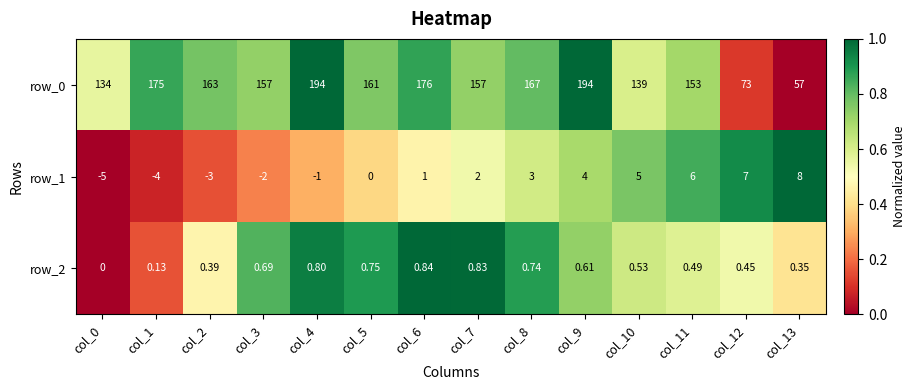

At how many categories does at least one series exceed 0?

14